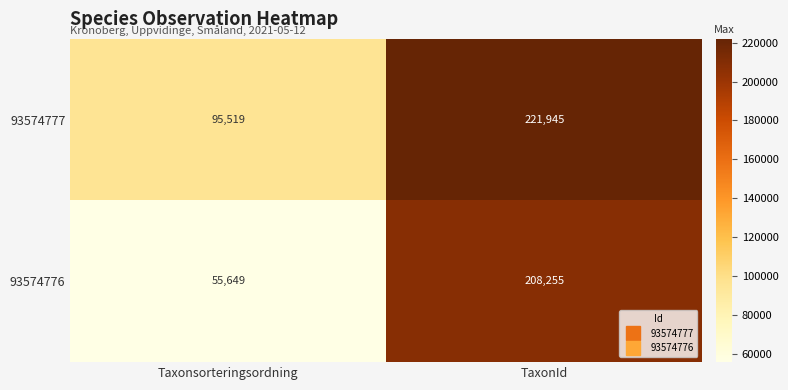

Count the number of categories in the chart.

2